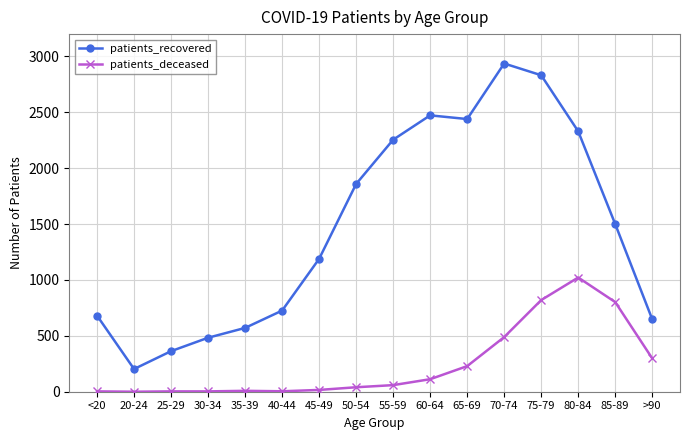

What is the spread (max minus min) of values at 45-49?

1173